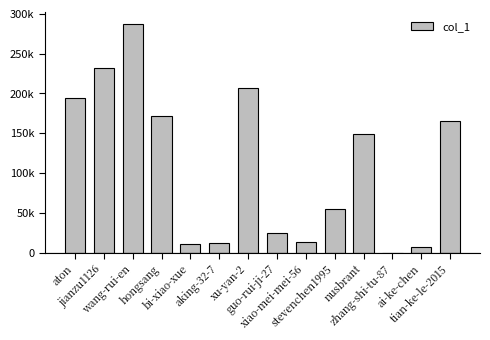

List the labels in order of value, smallest first.

zhang-shi-tu-87, ai-ke-chen, bi-xiao-xue, aking-32-7, xiao-mei-mei-56, guo-rui-ji-27, stevenchen1995, nusbrant, tian-ke-le-2015, hongsang, aton, xu-yan-2, jianzu1126, wang-rui-en